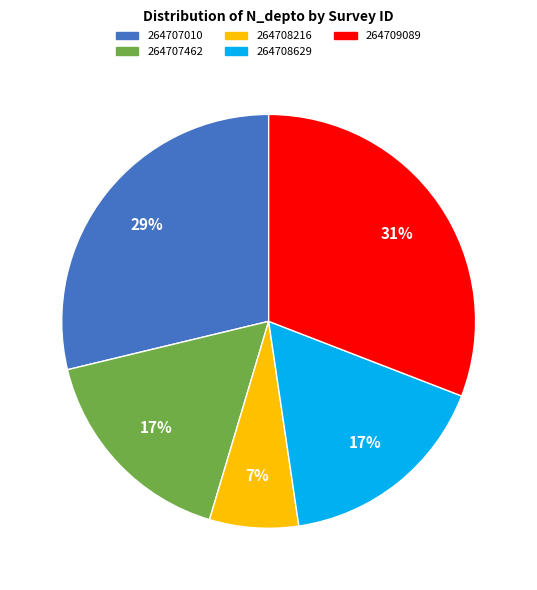

The 264708216 slice represents 7% of the pie. True or false?

True